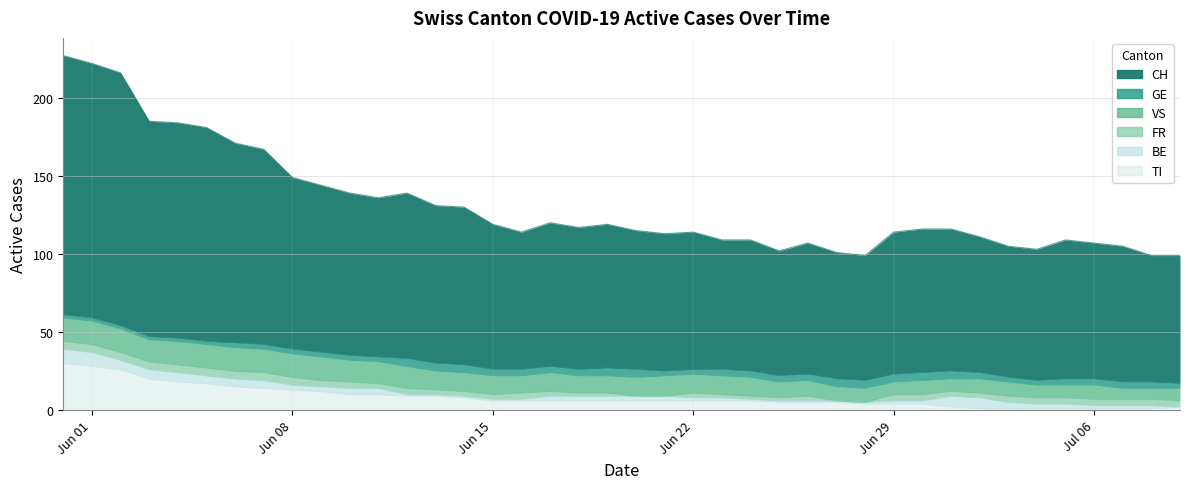

What value does the VS series have at 11?

14